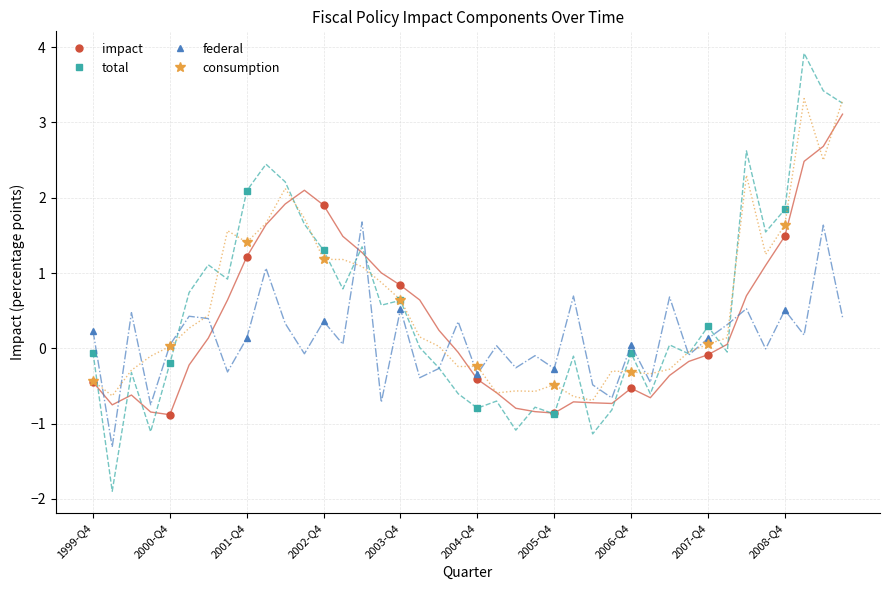

Reading left to right, extract all data points from this chart.

impact: 1999-Q4=-0.4	2000-Q4=-0.9	2001-Q4=1.2	2002-Q4=1.9	2003-Q4=0.8	2004-Q4=-0.4	2005-Q4=-0.9	2006-Q4=-0.5	2007-Q4=-0.1	2008-Q4=1.5
total: 1999-Q4=-0.1	2000-Q4=-0.2	2001-Q4=2.1	2002-Q4=1.3	2003-Q4=0.6	2004-Q4=-0.8	2005-Q4=-0.9	2006-Q4=-0.1	2007-Q4=0.3	2008-Q4=1.8
federal: 1999-Q4=0.2	2000-Q4=0.0	2001-Q4=0.1	2002-Q4=0.4	2003-Q4=0.5	2004-Q4=-0.3	2005-Q4=-0.3	2006-Q4=0.0	2007-Q4=0.1	2008-Q4=0.5
consumption: 1999-Q4=-0.4	2000-Q4=0.0	2001-Q4=1.4	2002-Q4=1.2	2003-Q4=0.6	2004-Q4=-0.2	2005-Q4=-0.5	2006-Q4=-0.3	2007-Q4=0.1	2008-Q4=1.6